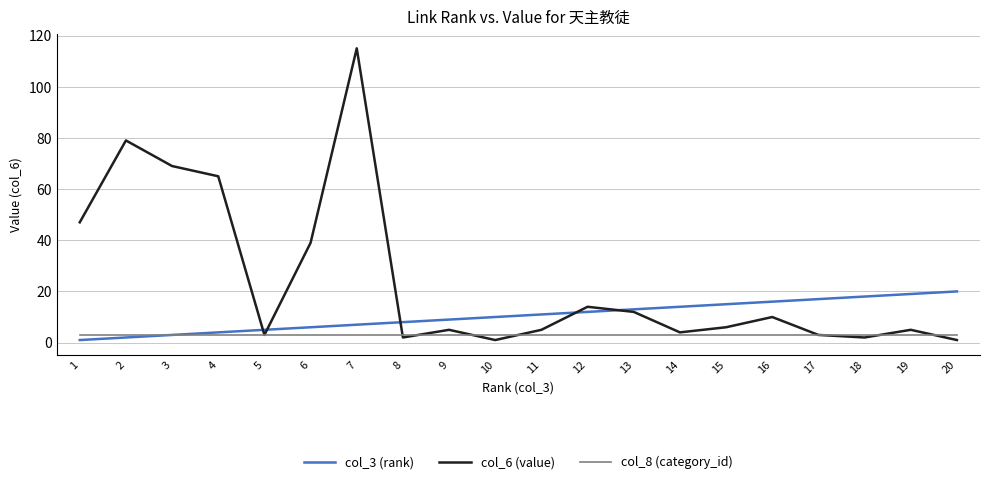

Which series has the largest range (max minus min)?

col_6 (value)